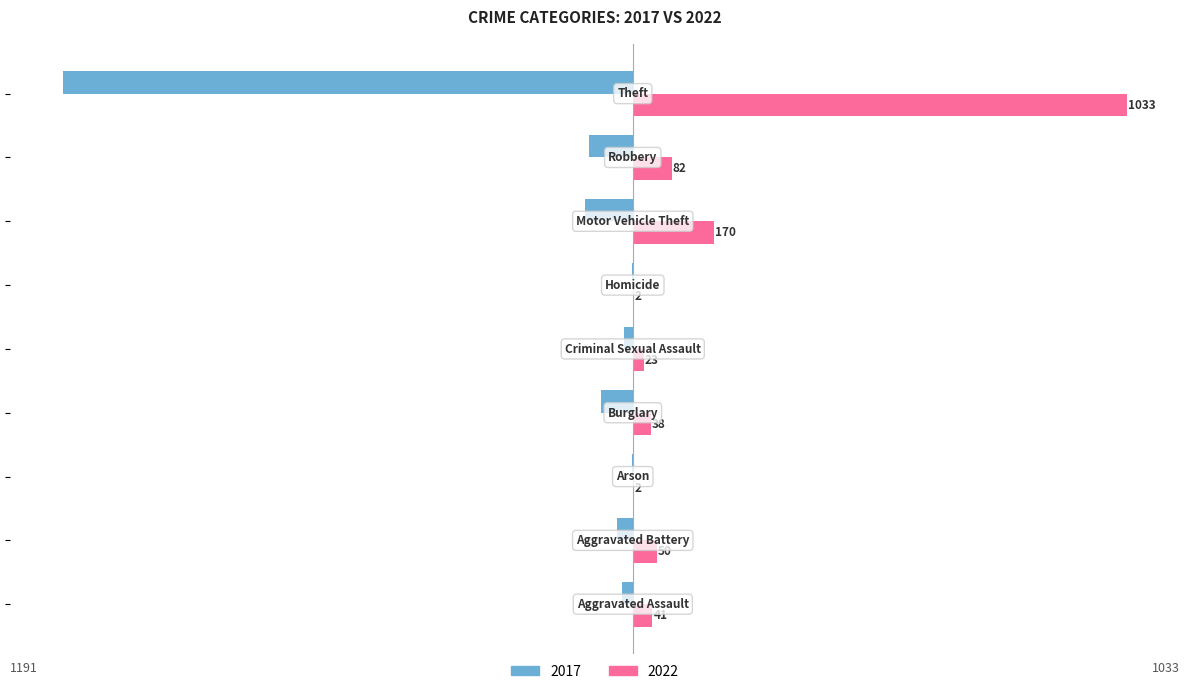

What is the greatest value displayed?

1033